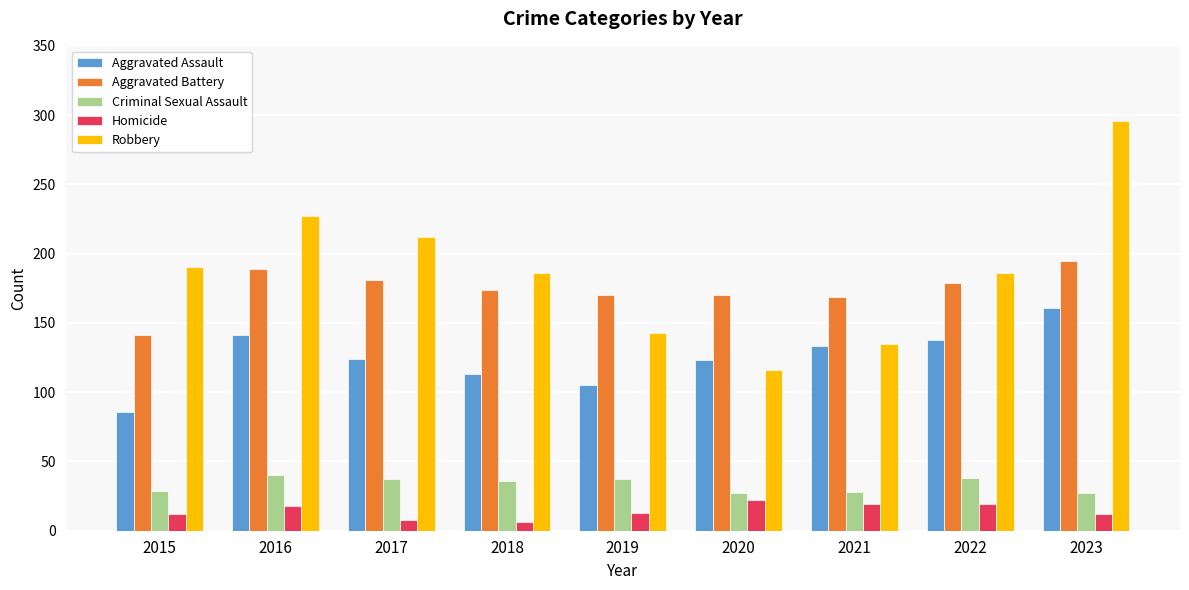

What value does the Homicide series have at 2020, to the nearest 5?

20